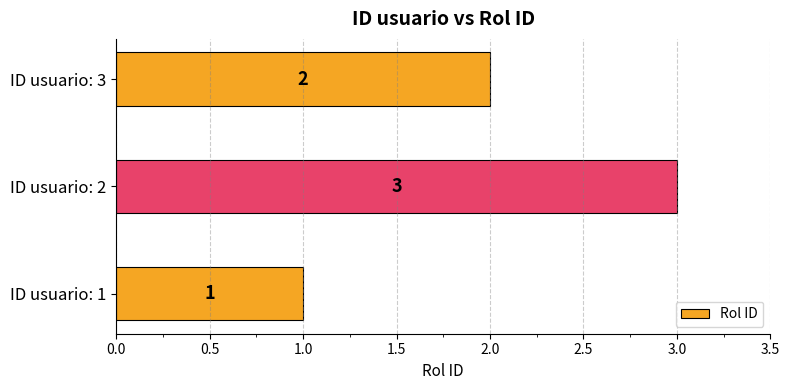

At which category does the chart reach its peak across all series?

ID usuario: 2